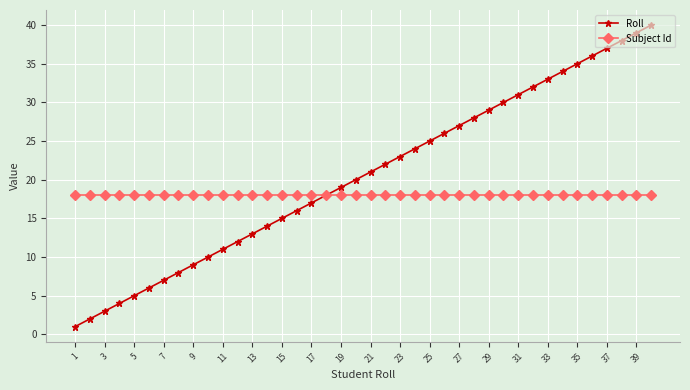

Rank the series by their maximum value, from lowest to highest.

Subject Id, Roll